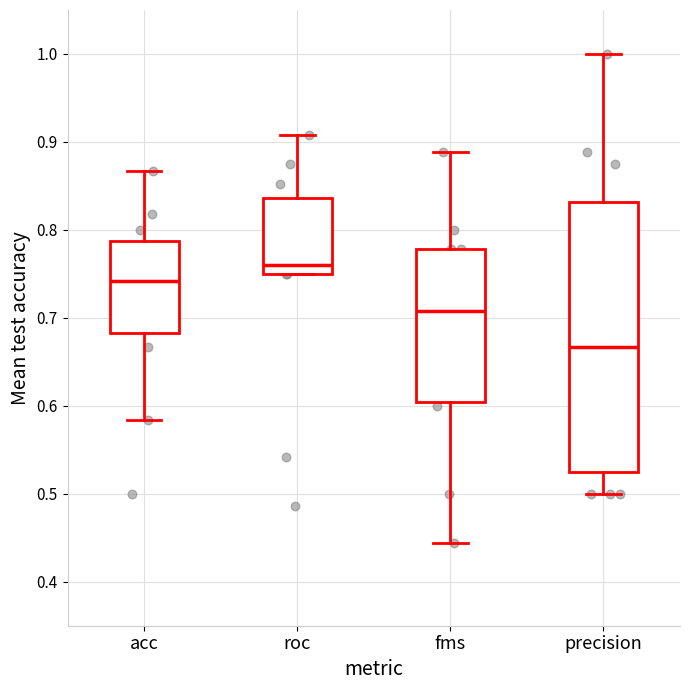

Which box's median line is the lowest?

precision